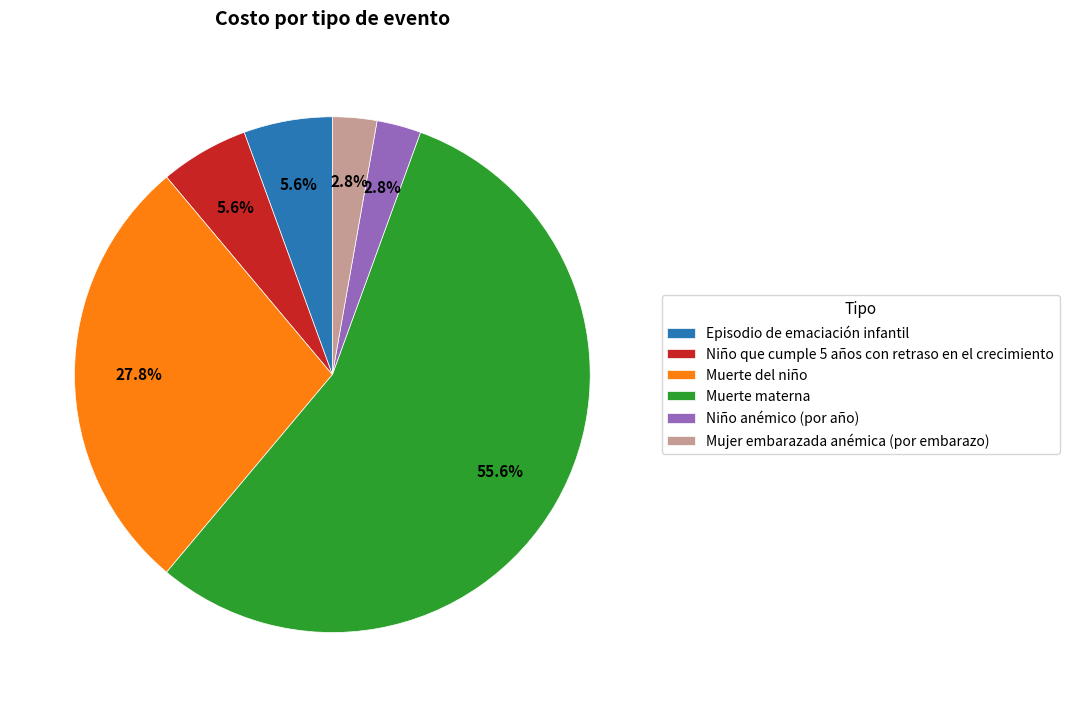

How many slices are in this pie chart?

6